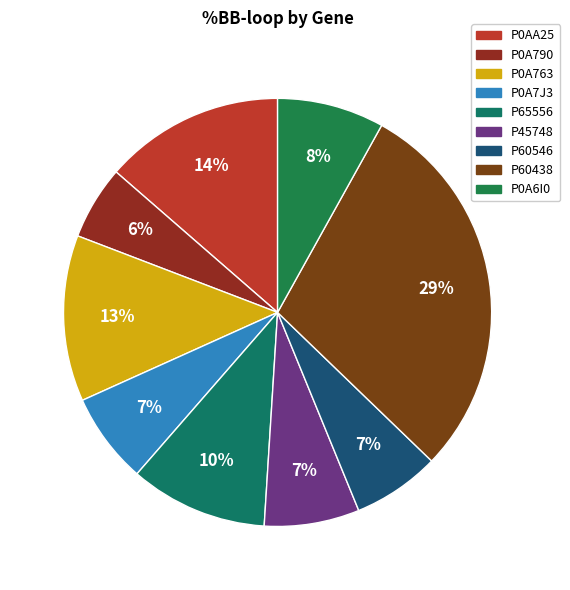

Rank the categories by value from highest to lowest.

P60438, P0AA25, P0A763, P65556, P0A6I0, P45748, P0A7J3, P60546, P0A790